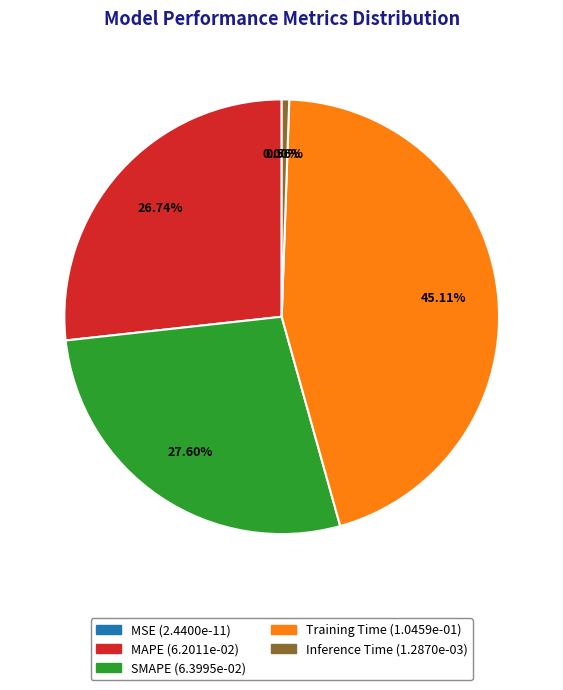

Is there a majority slice in this chart?

No